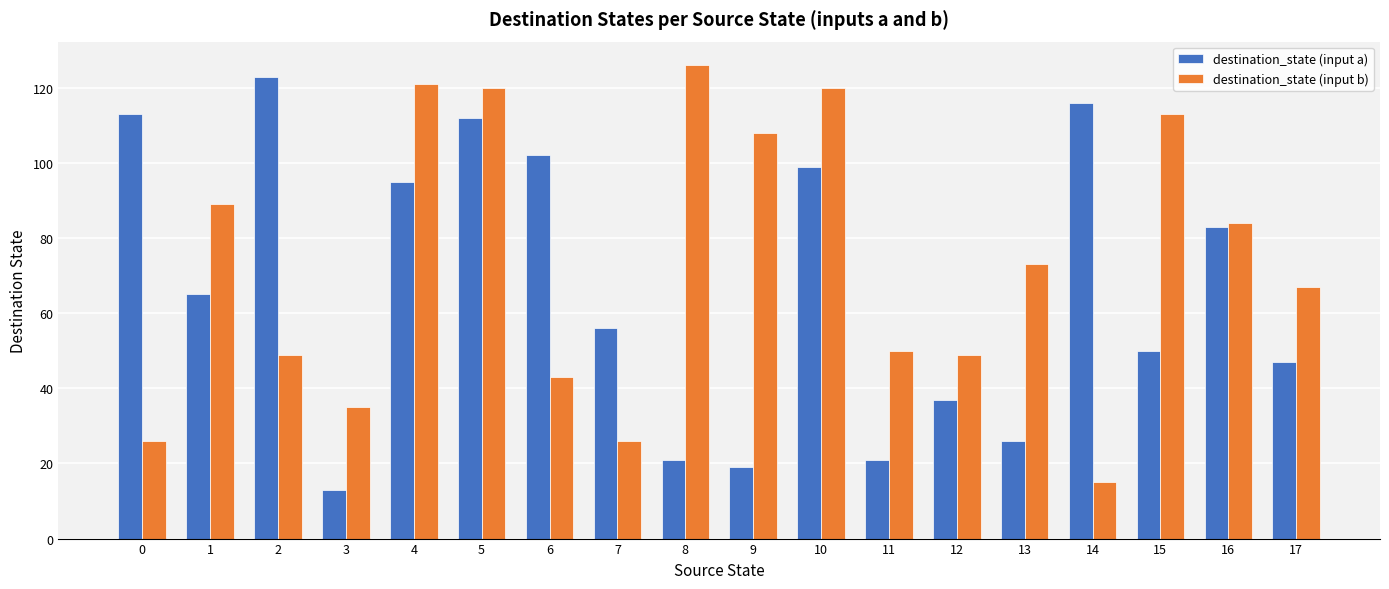

What is the value of the destination_state (input b) bar at the 3rd from the left?

49